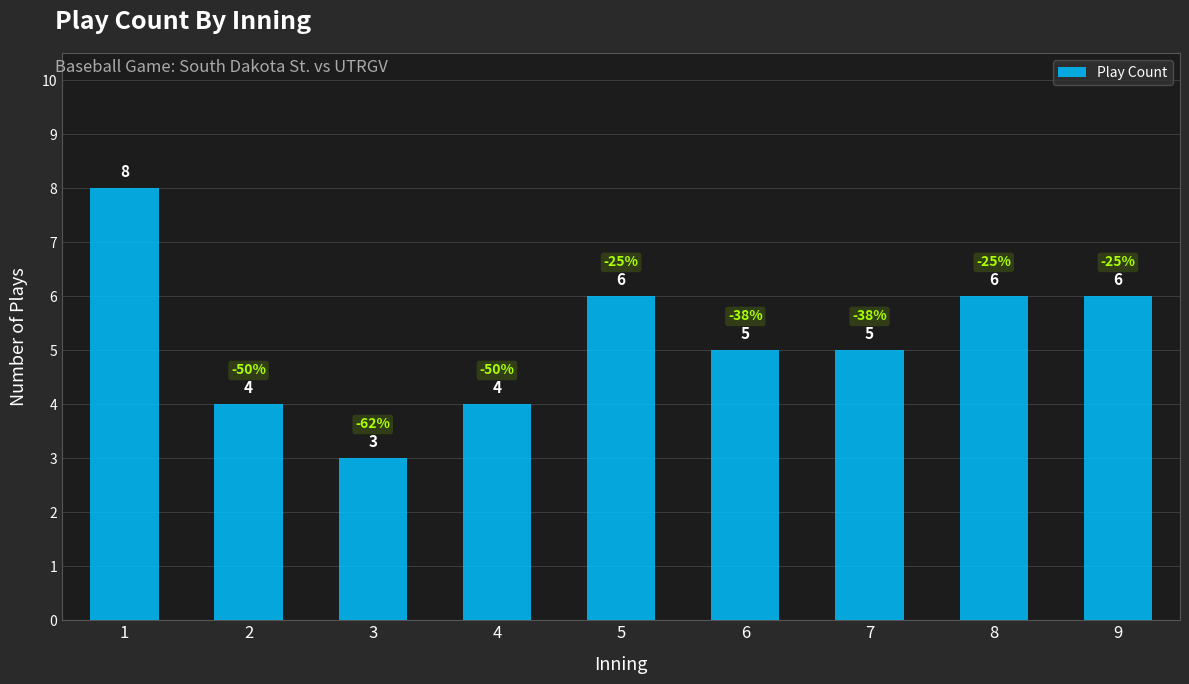

How many categories are shown in the chart?

9